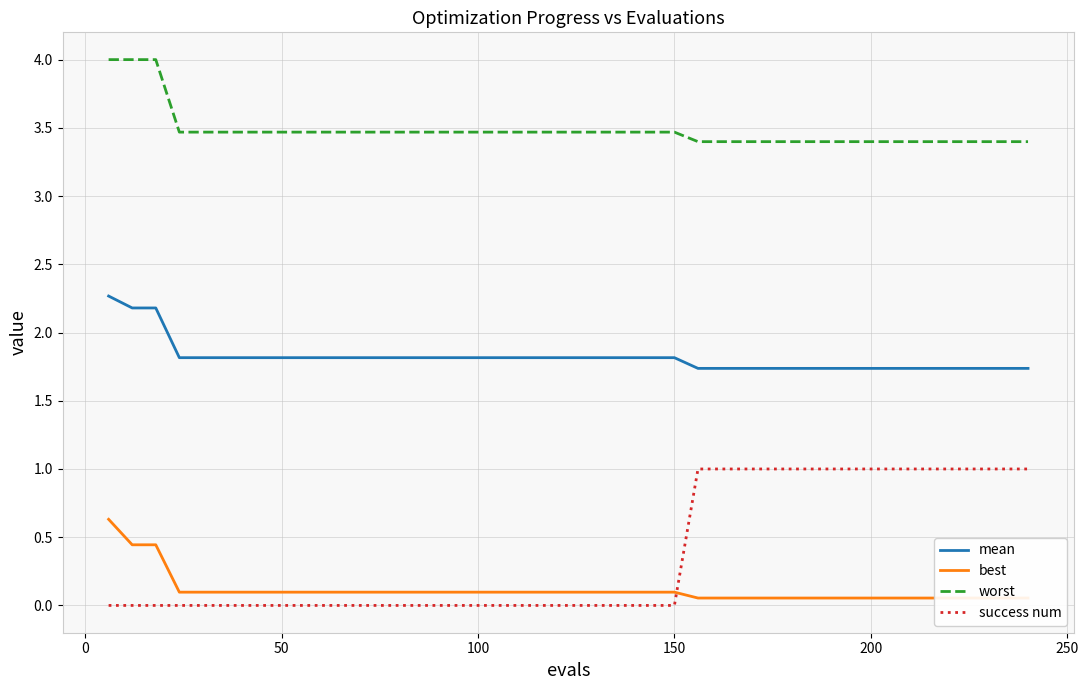

True or false: worst and mean cross at least once.

False